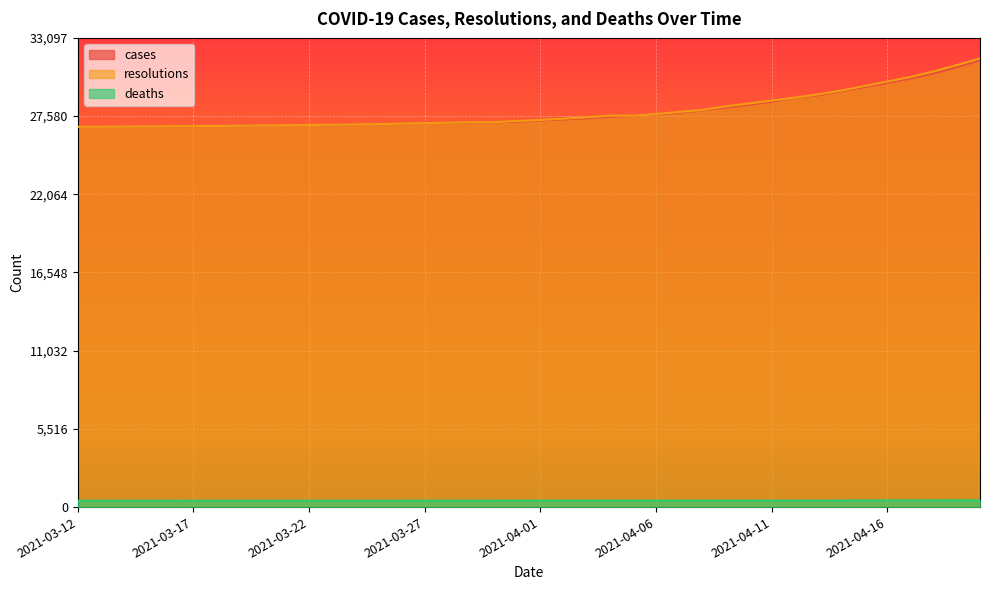

Is it true that deaths equals 449 at 2021-03-13?

True